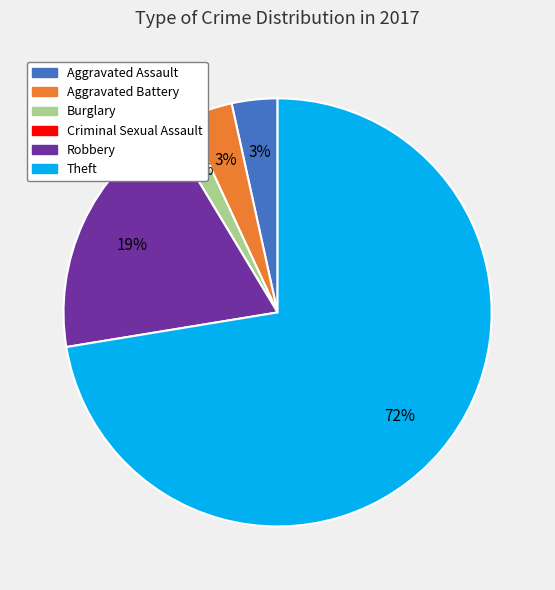

Between Aggravated Battery and Robbery, which is larger?

Robbery